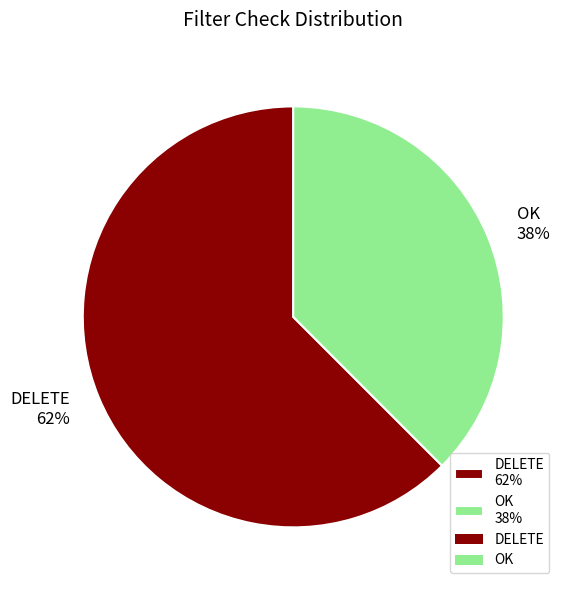

What percentage is the DELETE slice, to the nearest percent?

62%